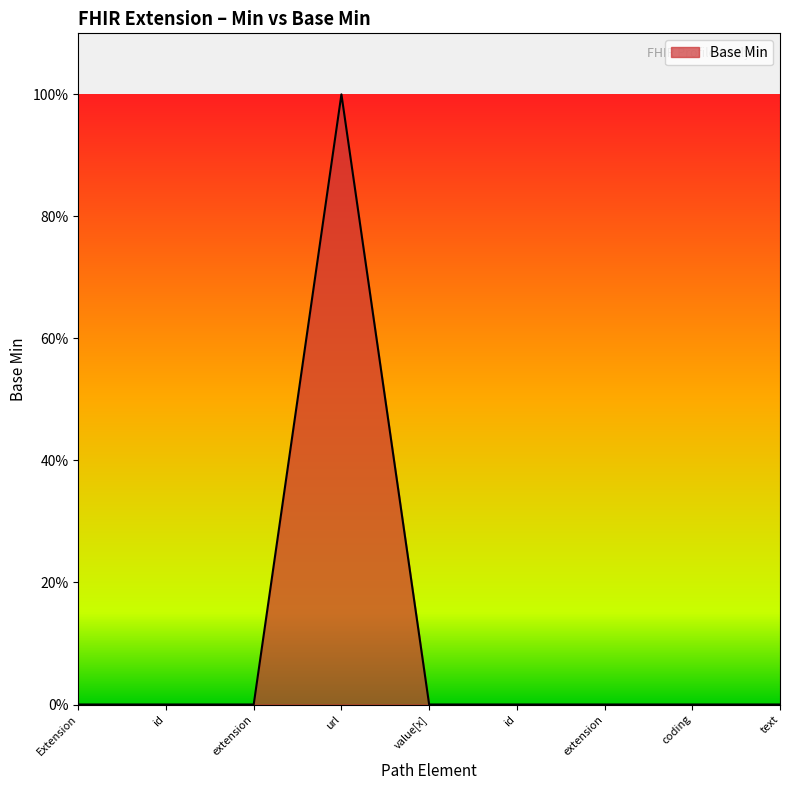

Does the chart have visible grid lines?

No